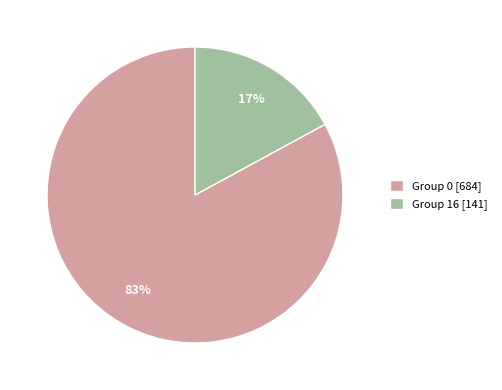

To the nearest percent, what is the combined percentage of Group 16 [141] and Group 0 [684]?

100%